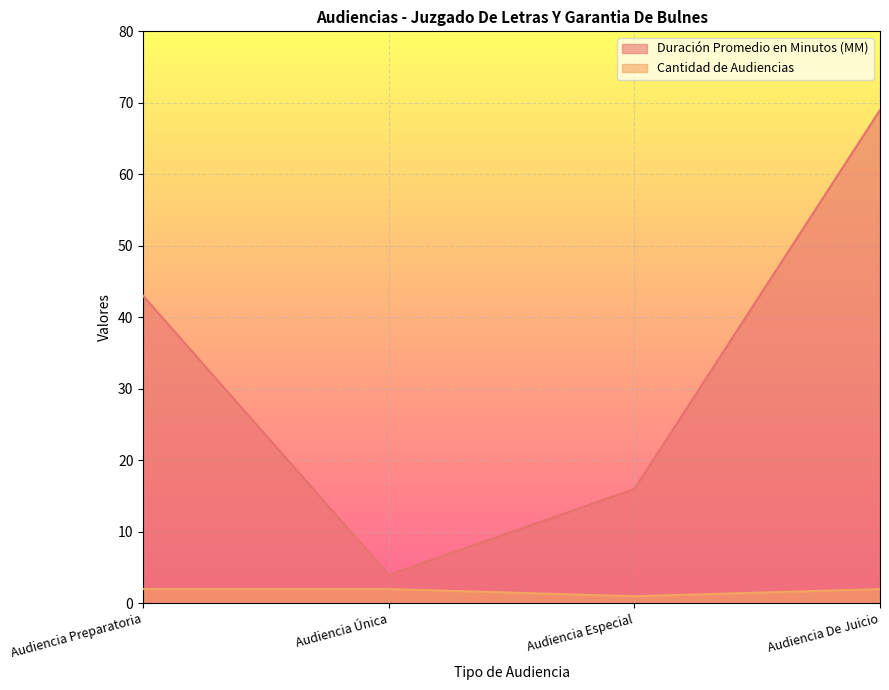

Which series has the largest range (max minus min)?

Duración Promedio en Minutos (MM)